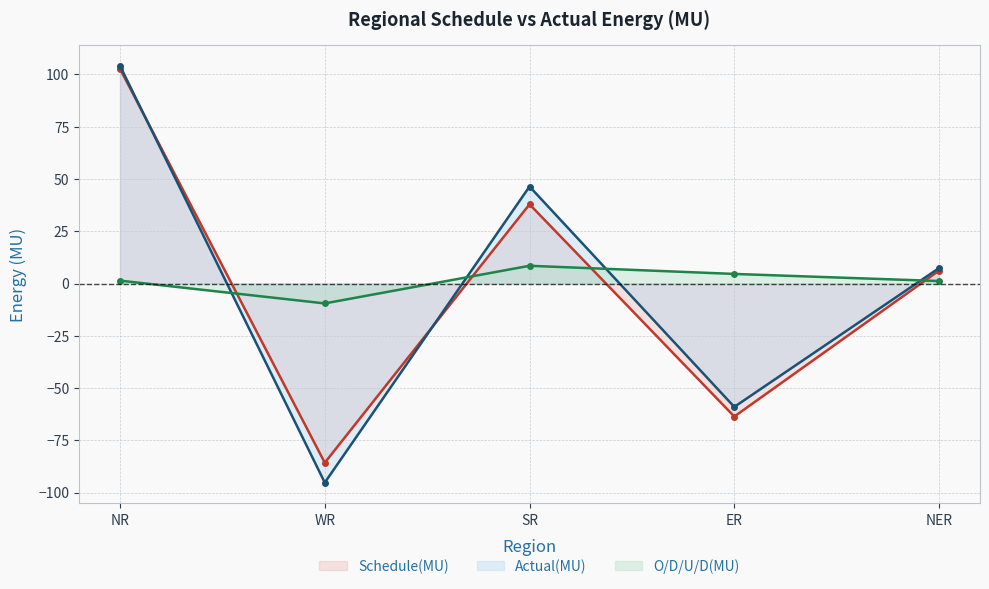

What is the value of the O/D/U/D(MU) point at the 3rd from the left?

8.5